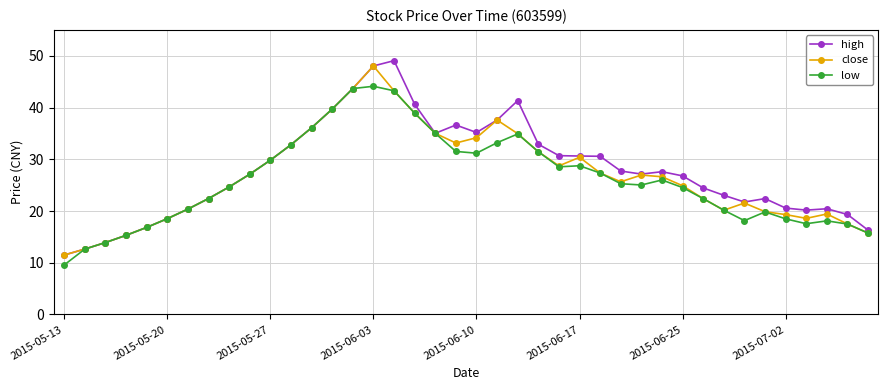

Which series has the widest spread of values?

high